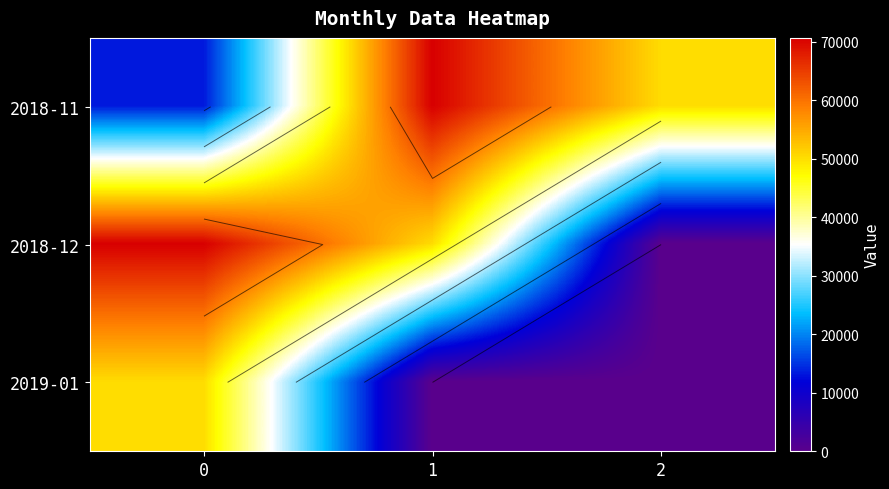

Between 0 and 2, which is larger?

2